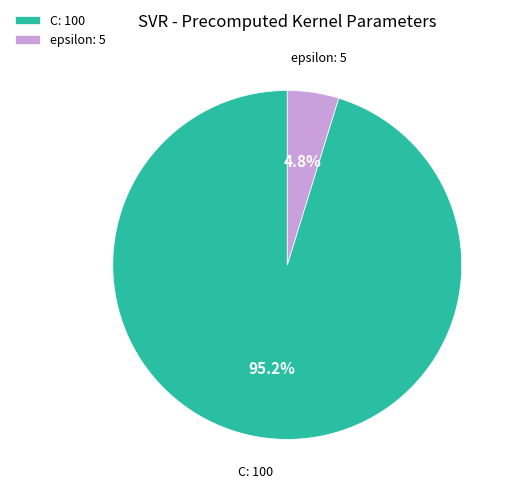

To the nearest percent, what portion does C represent?

95%